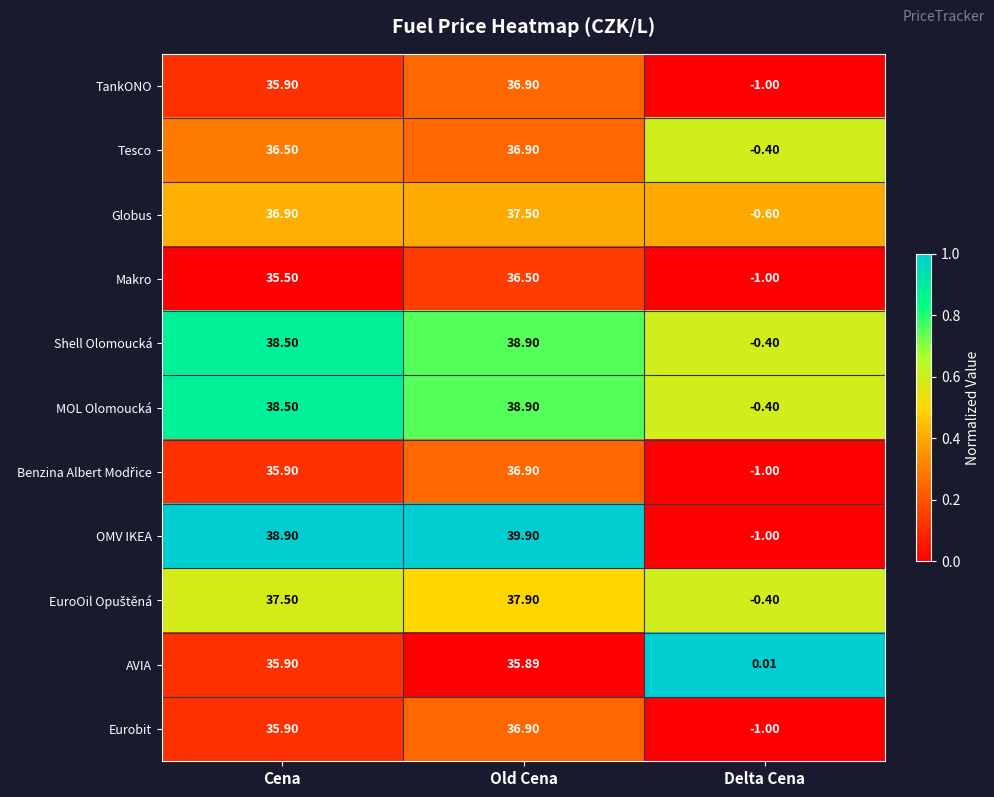

List the labels in order of Shell Olomoucká value, smallest first.

Delta Cena, Cena, Old Cena